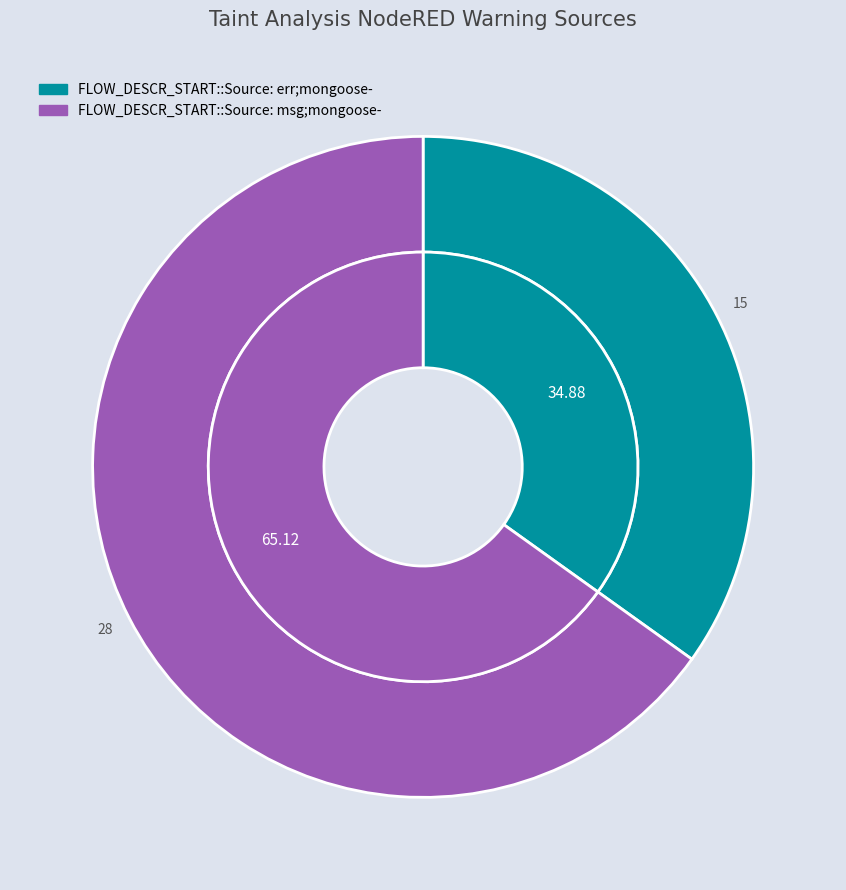

Is FLOW_DESCR_START::Source: err;mongoose- the majority of the pie?

No